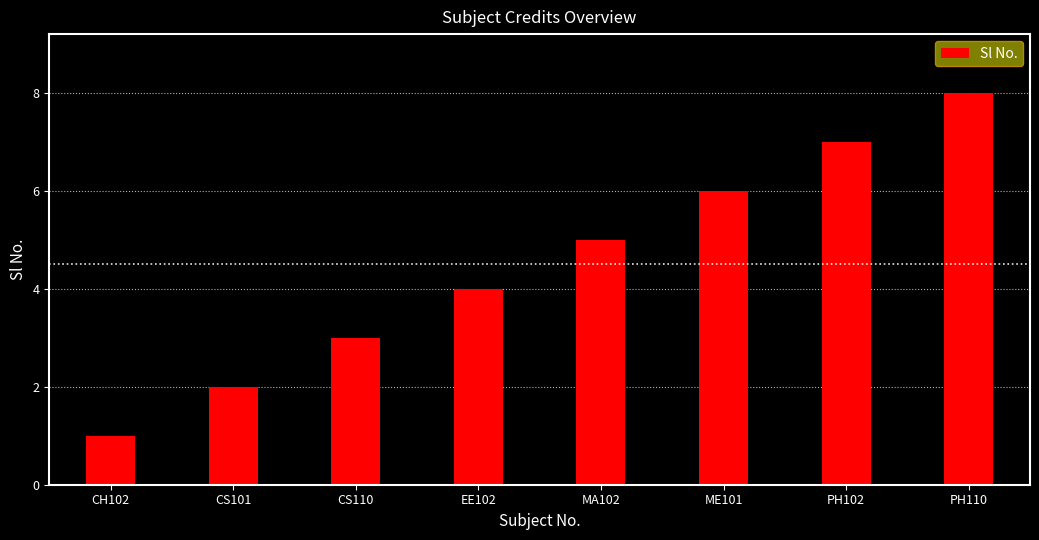

What value does the data have at PH102?

7